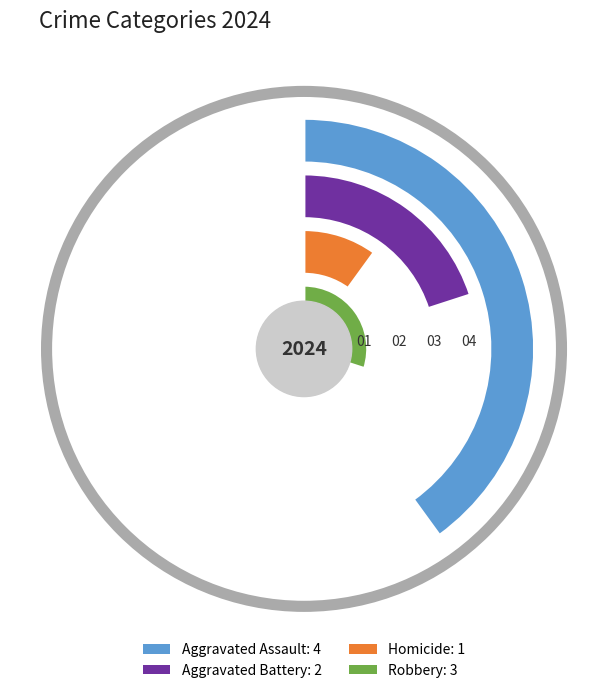

Approximately how many times larger is the value at Aggravated Assault compared to Homicide?

4.0